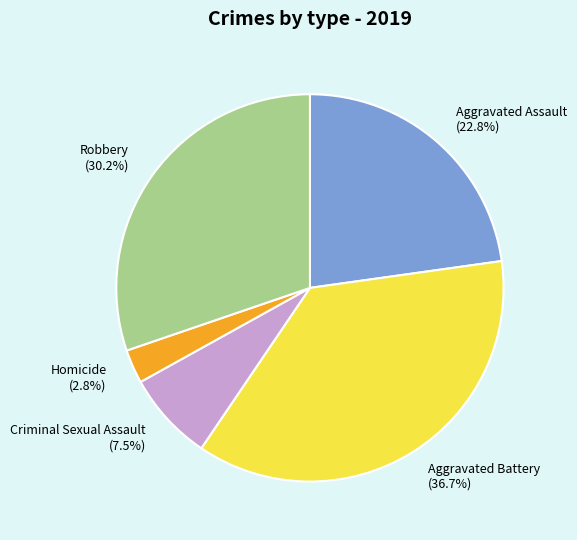

Is Criminal Sexual Assault the majority of the pie?

No